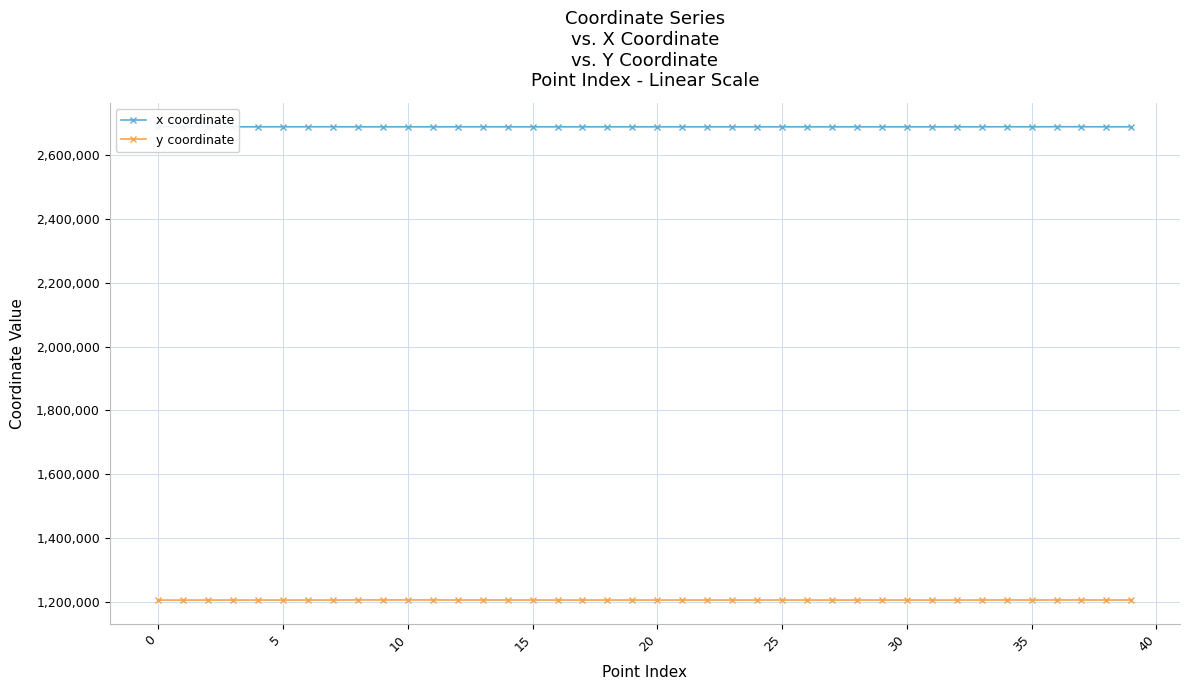

What is the value of the y coordinate point at the 14th from the left?

1206312.0